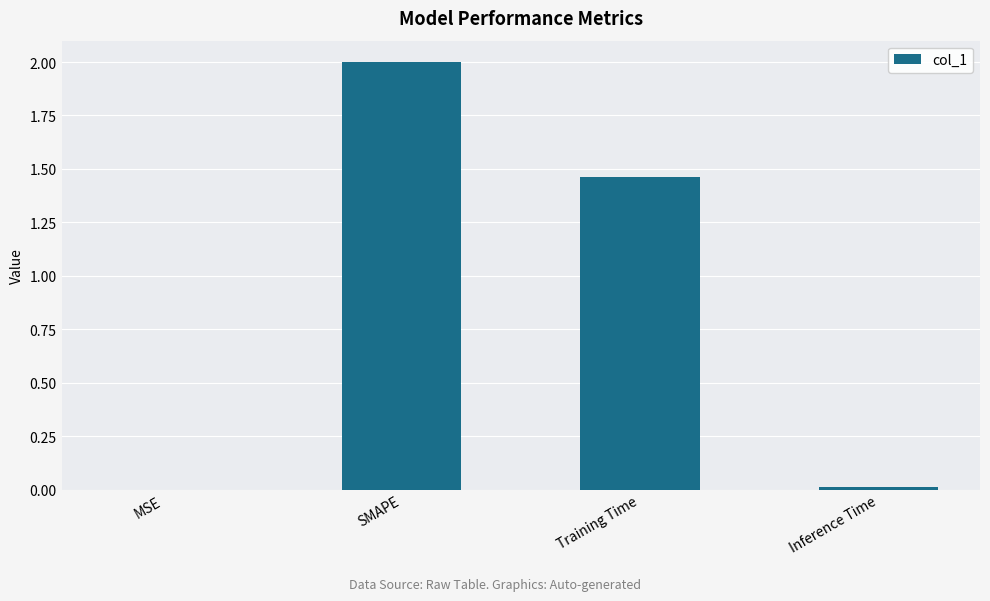

Is it true that the value at Inference Time is 0.0?

True